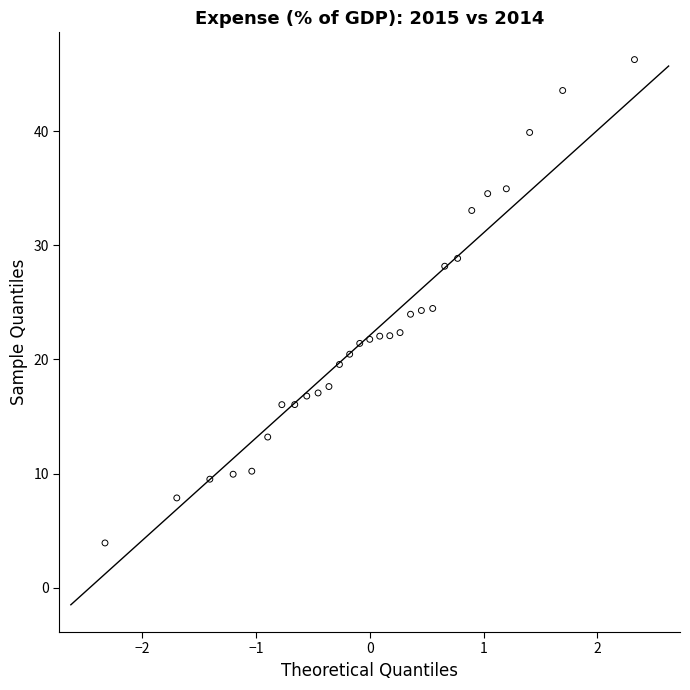

What is the range of Y values (max minus min)?

42.4